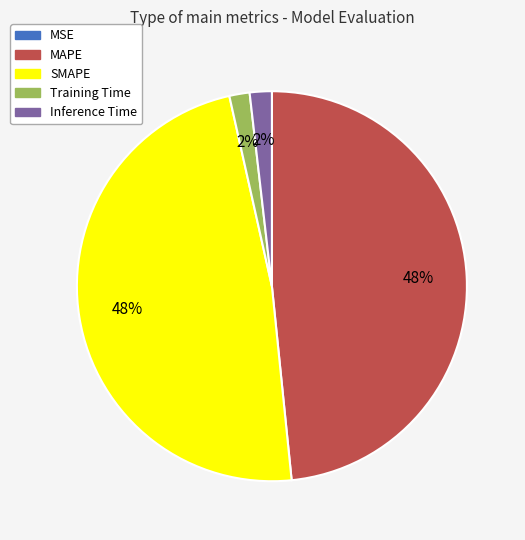

To the nearest percent, what is the difference between the largest and smallest slice percentages?

48%